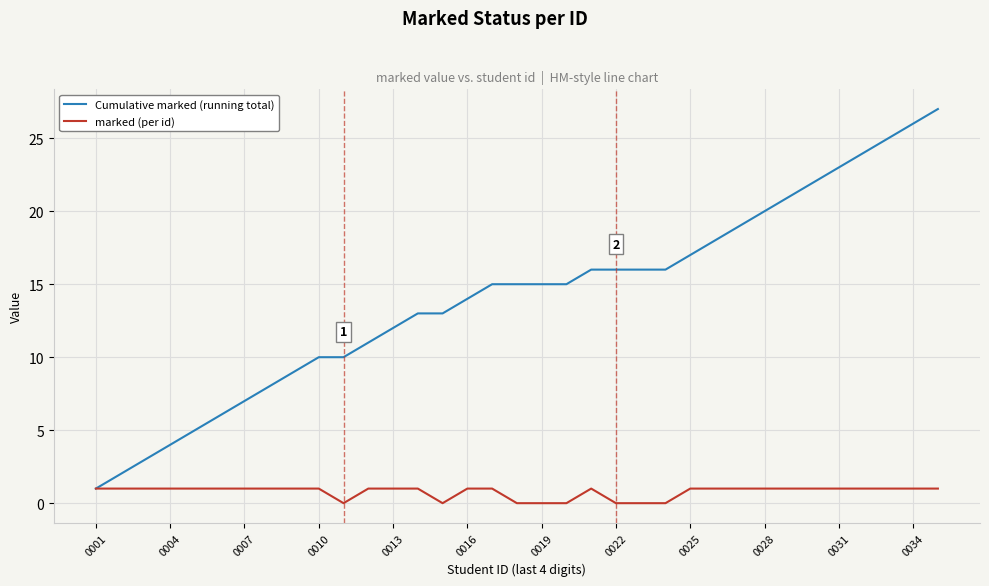

What is the greatest value displayed?

27